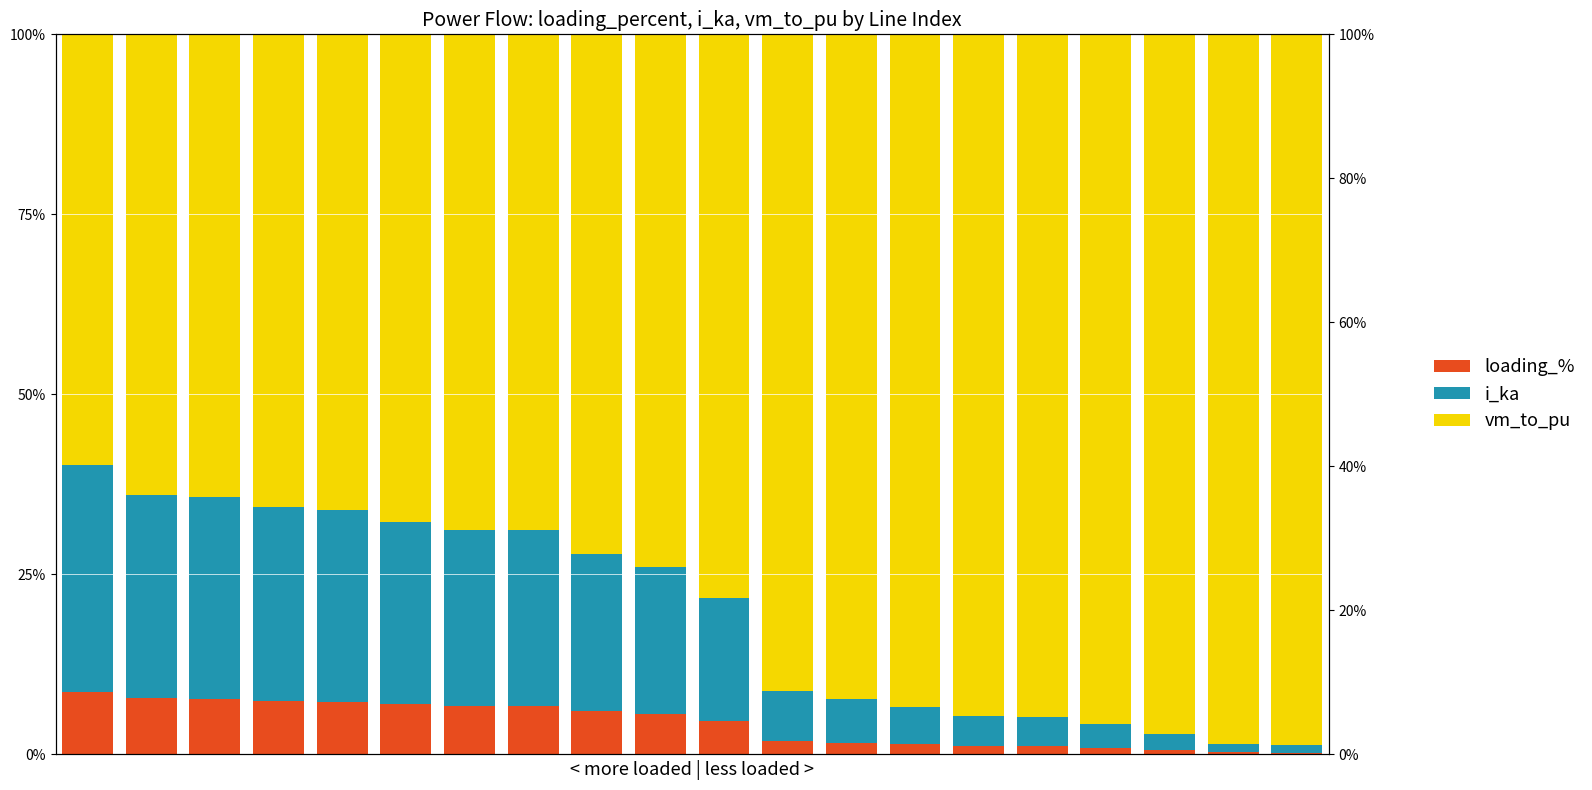

Which series has the largest total across all categories?

vm_to_pu